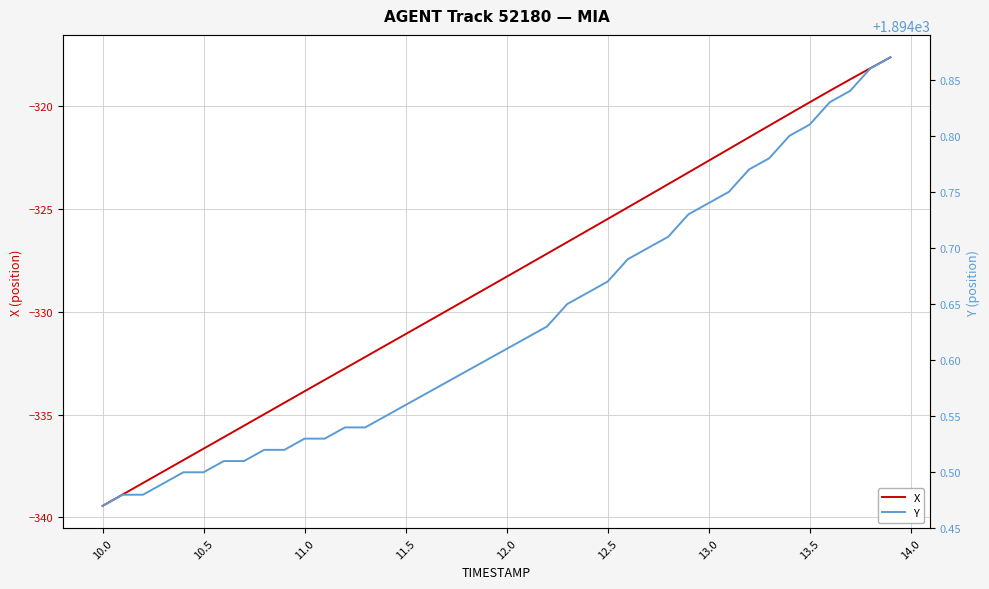

Which series has the widest spread of values?

X